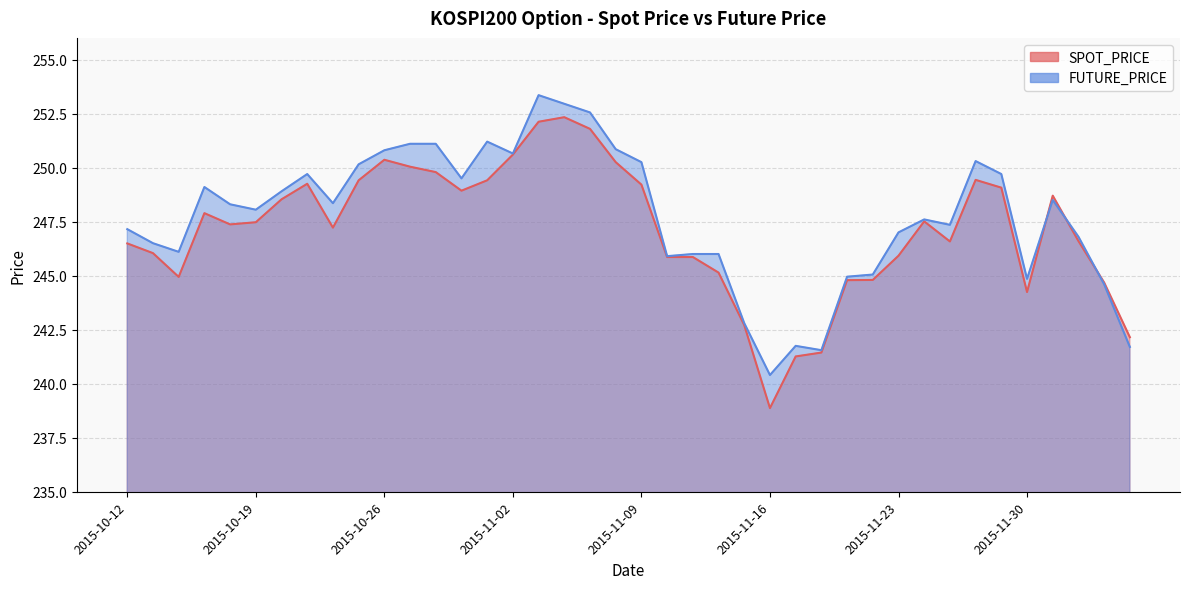

True or false: SPOT_PRICE has a value of 245.1 at 2015-11-12.

True